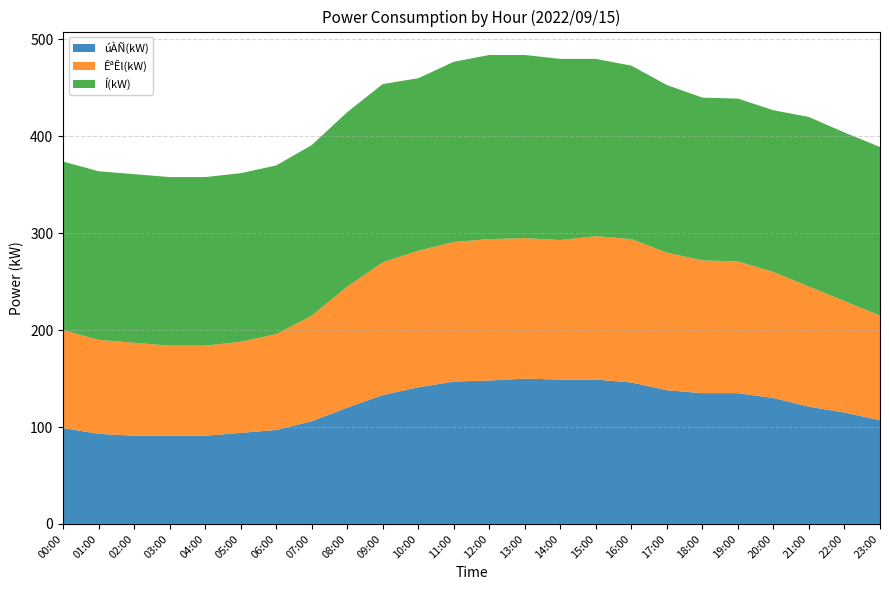

Reading right to left, extract all data points from this chart.

úÀÑ(kW): 107	115	121	130	135	135	138	146	149	149	150	148	147	141	133	120	106	97	94	91	91	91	93	99
ÊªÊl(kW): 108	115	124	130	136	137	142	148	148	144	145	146	144	141	137	125	109	99	94	93	93	96	97	101
Í(kW): 174	174	175	167	168	168	173	179	183	187	189	190	186	178	184	180	176	174	174	174	174	174	174	174